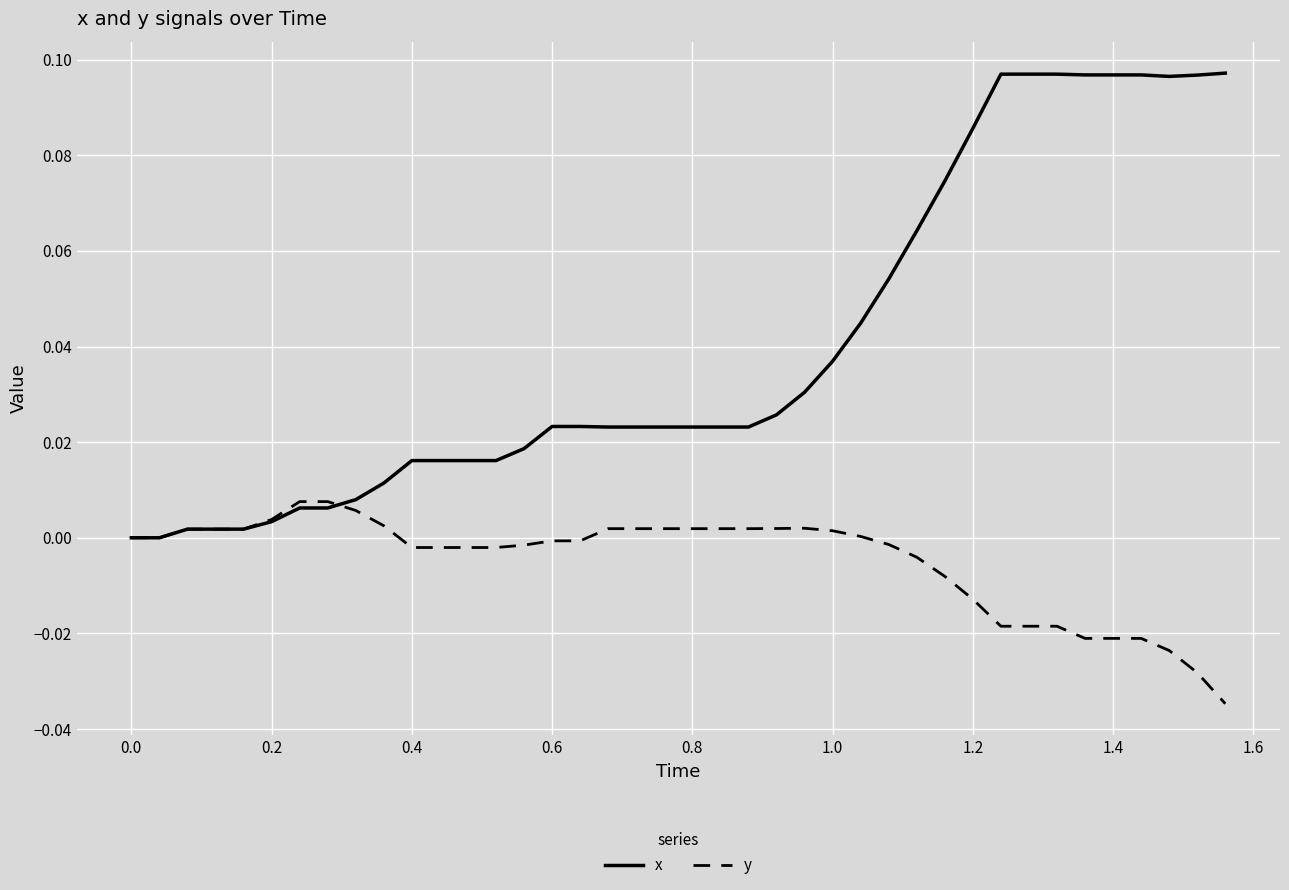

Which series has the largest total across all categories?

x